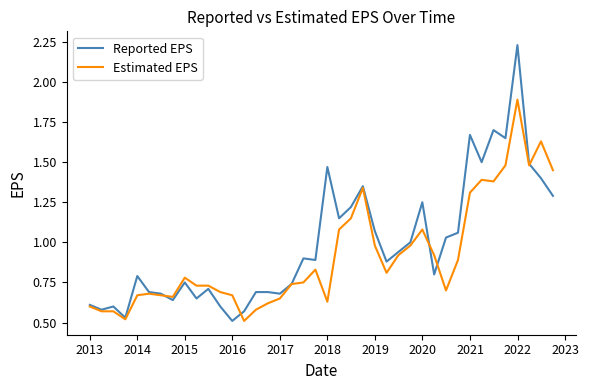

Which series has the widest spread of values?

Reported EPS